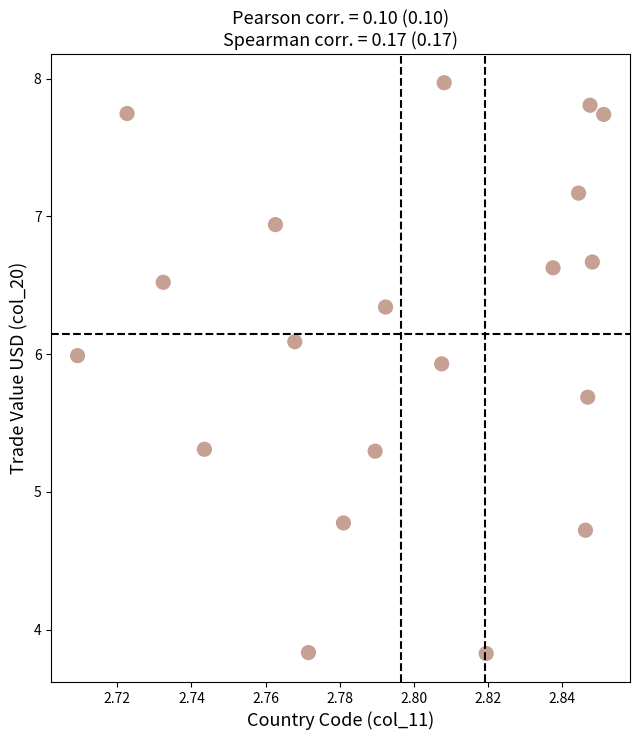

What Y value in the scatter plot is closest to 5?

4.8